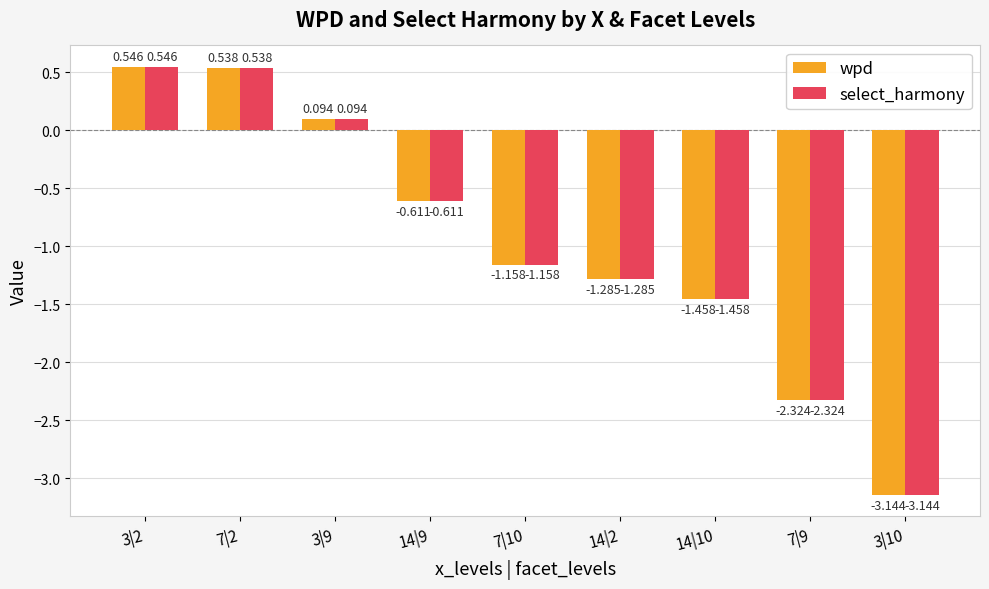

Are the bars grouped side by side (vs. stacked)?

Yes